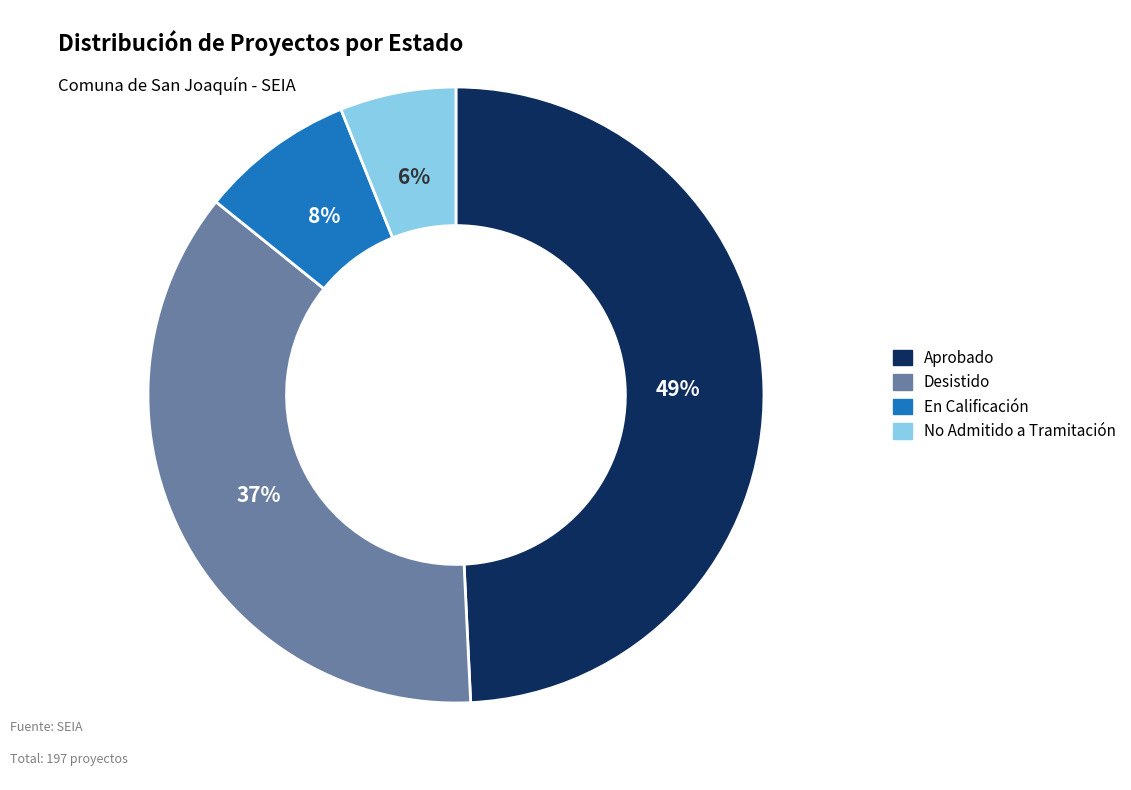

Between No Admitido a Tramitación and Aprobado, which is larger?

Aprobado